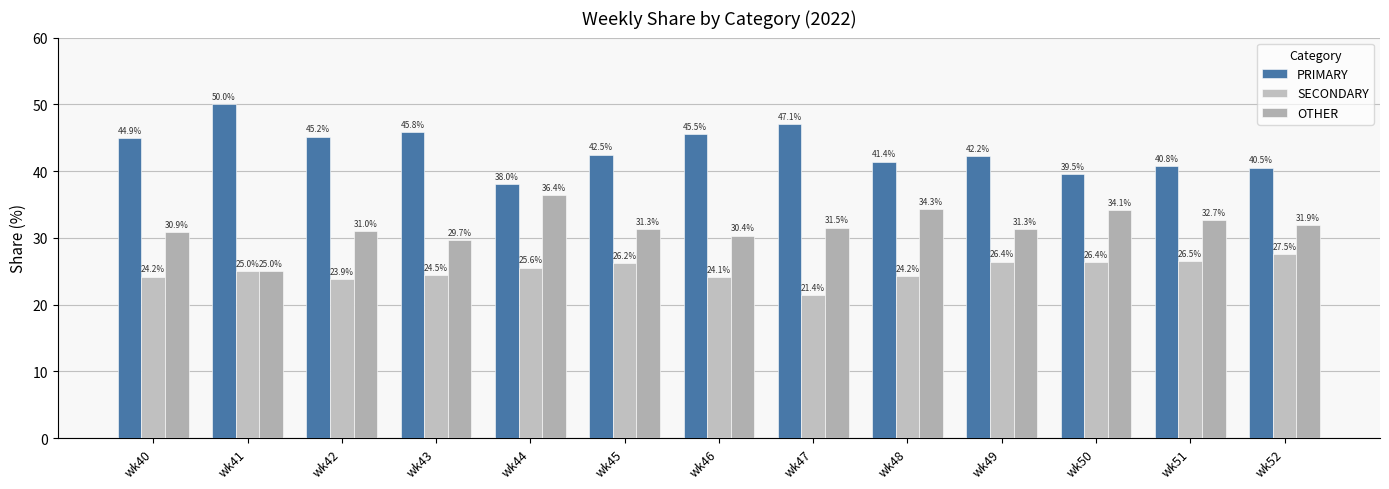

Count the number of categories in the chart.

13